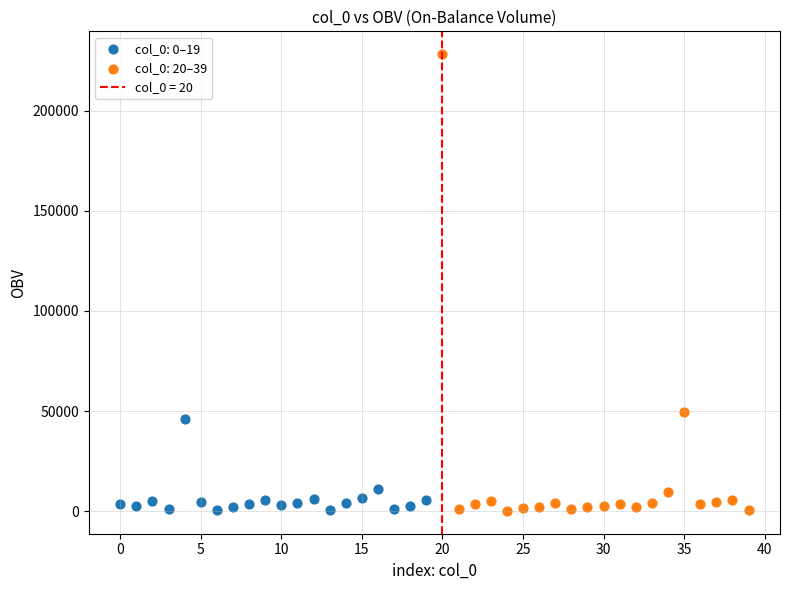

Which series has the largest Y range (max minus min)?

col_0: 20–39